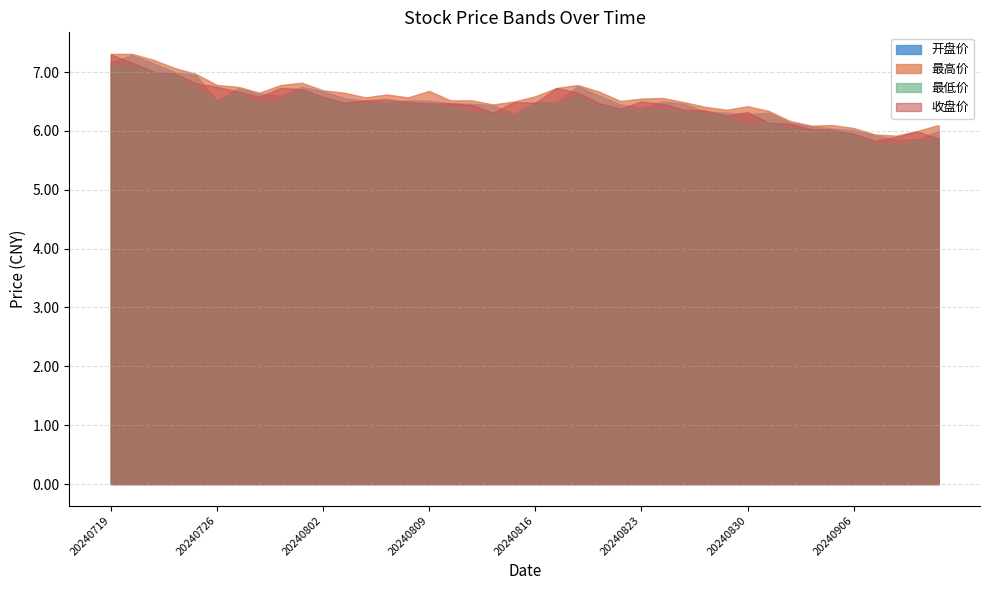

At which category is the sum across all series the highest?

20240719